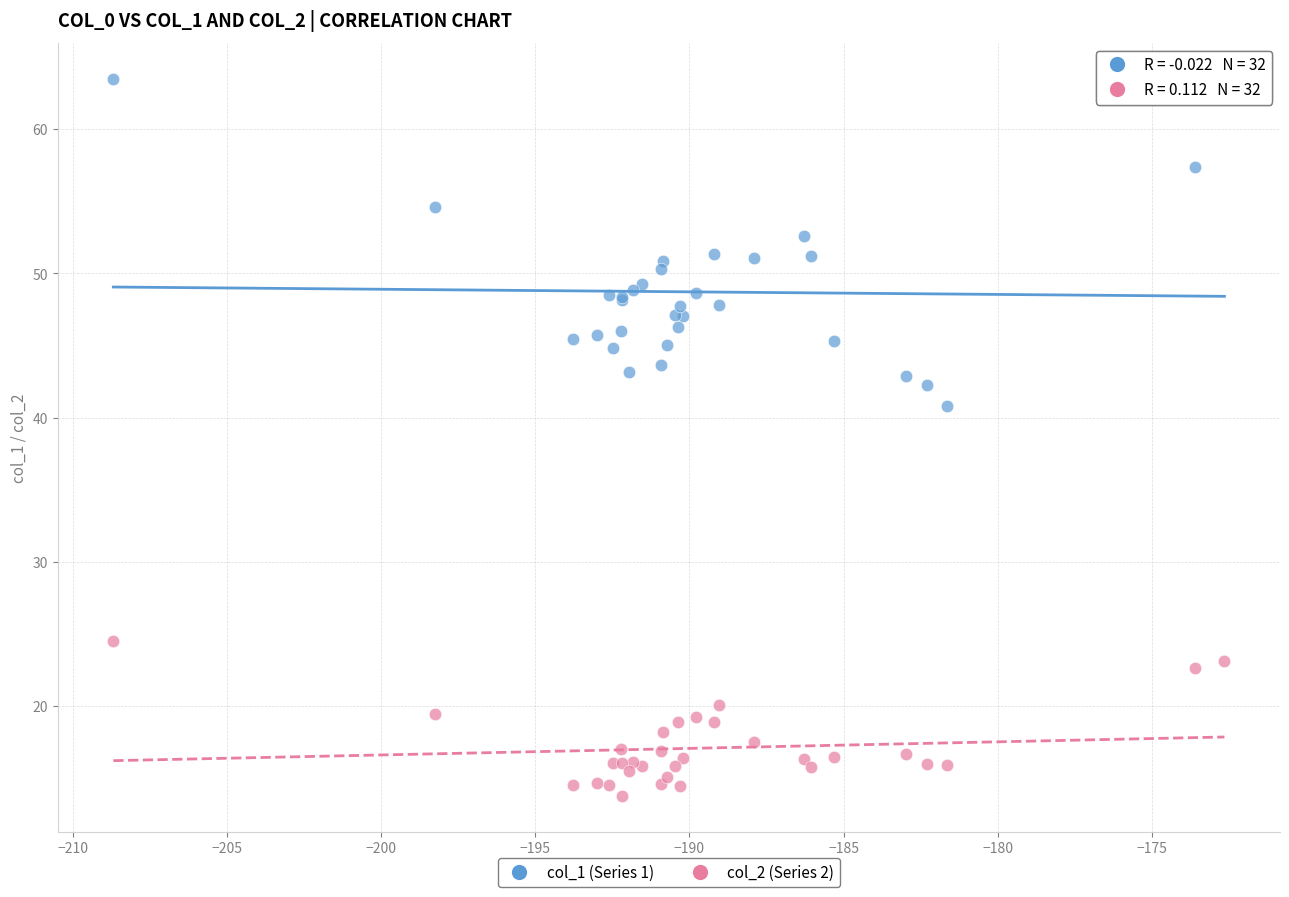

Across all series, what Y value is closest to 38?

40.8